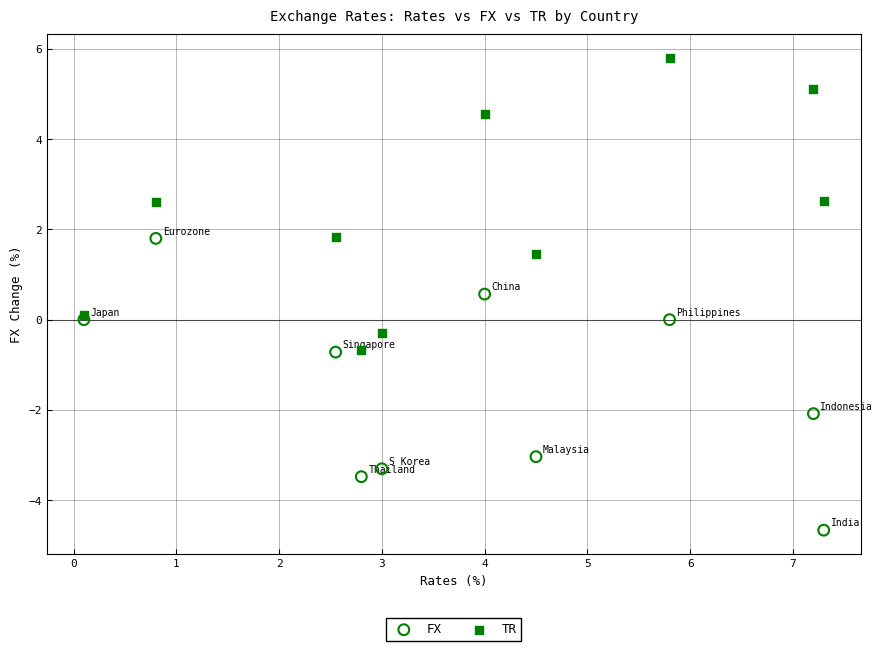

Which series contains the lowest Y value?

FX